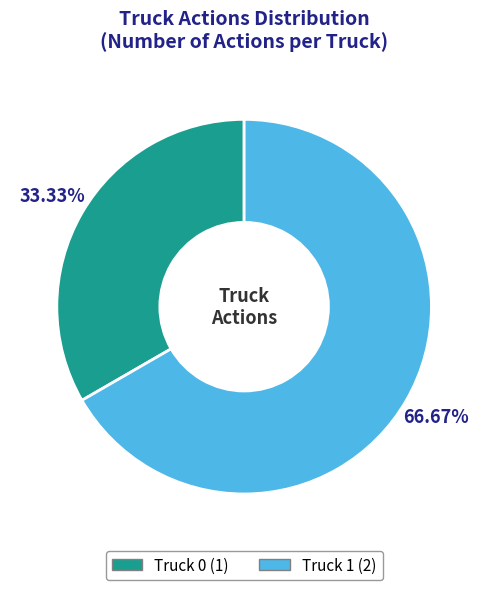

Rank the categories by value from highest to lowest.

Truck 1, Truck 0